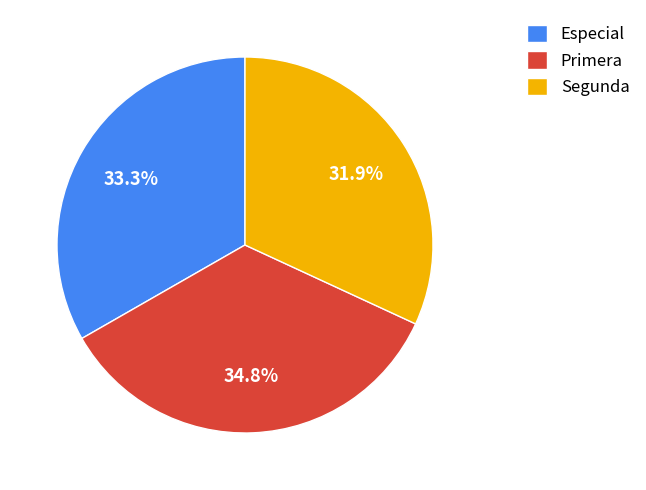

How many segments does this pie chart have?

3